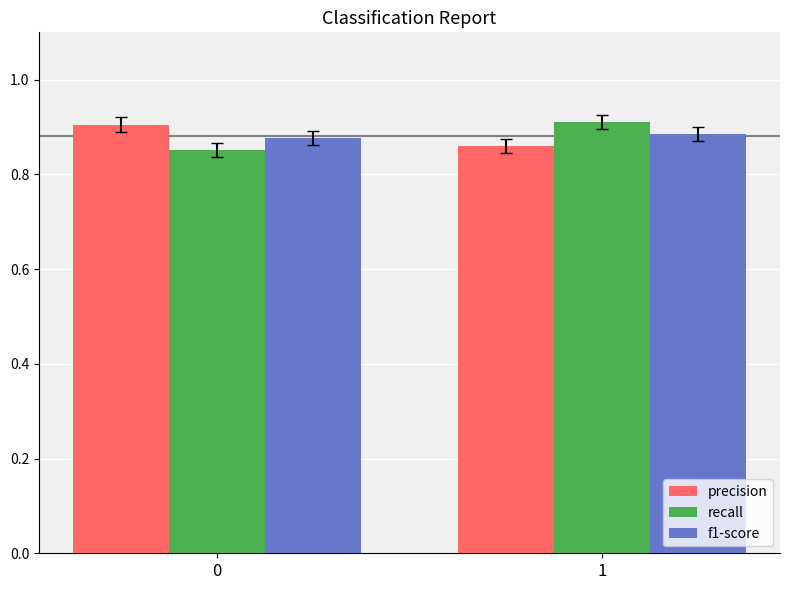

Is it true that precision equals 0.9 at 1?

True